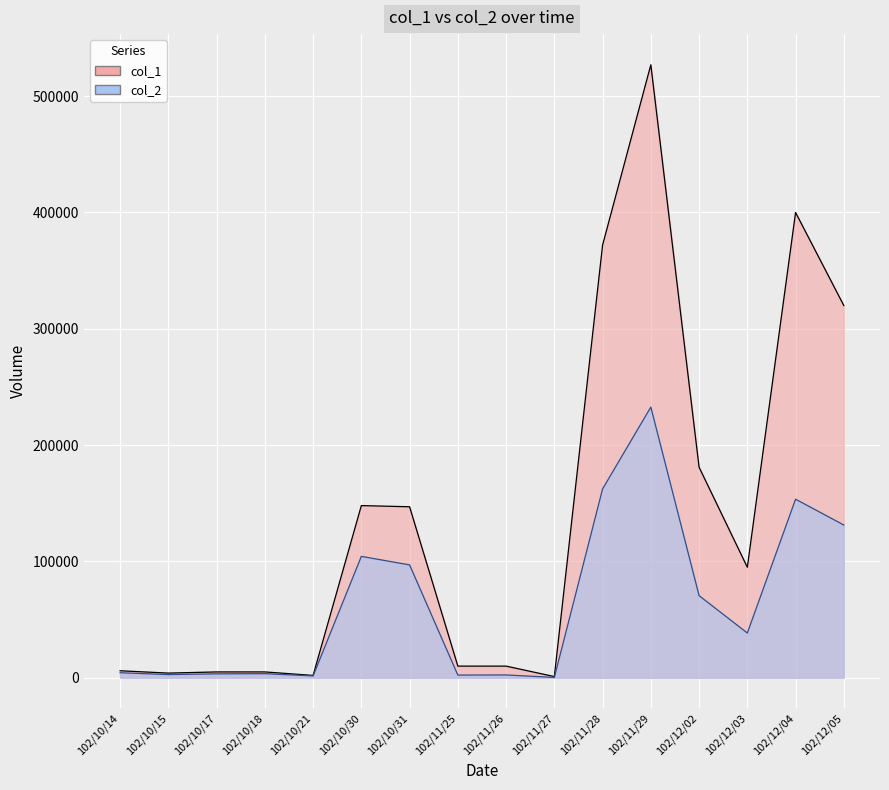

The col_1 series shows 15983 at 102/11/25. True or false?

False